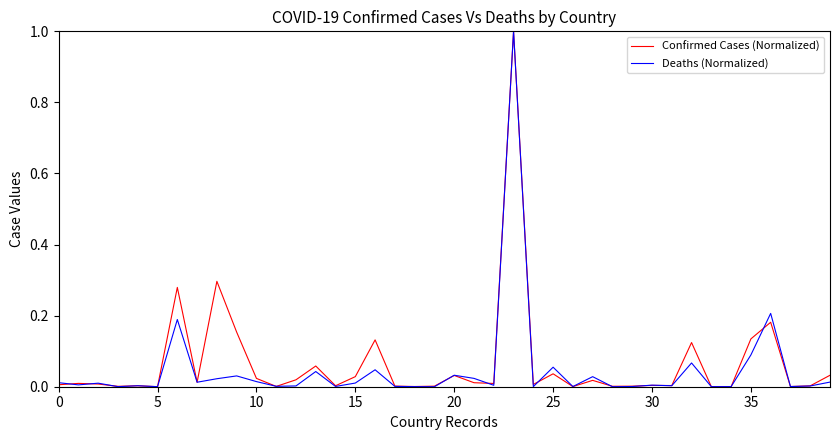

True or false: Confirmed Cases (Normalized) and Deaths (Normalized) intersect in this chart.

True